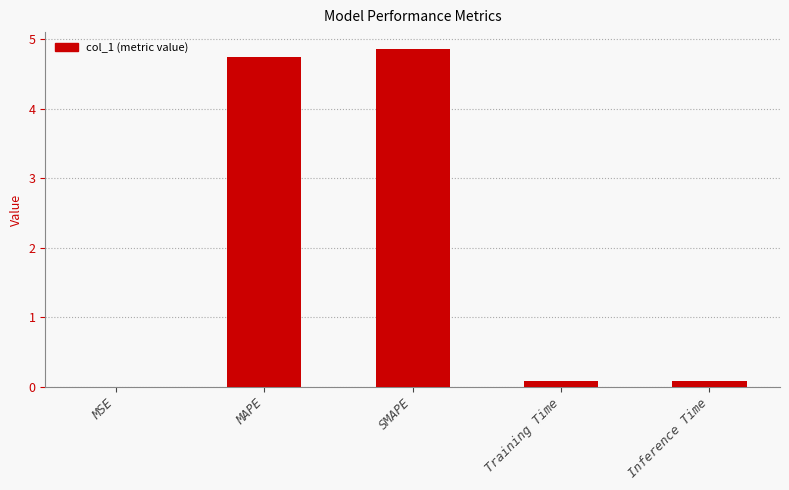

The value at MAPE is 4.7. True or false?

True